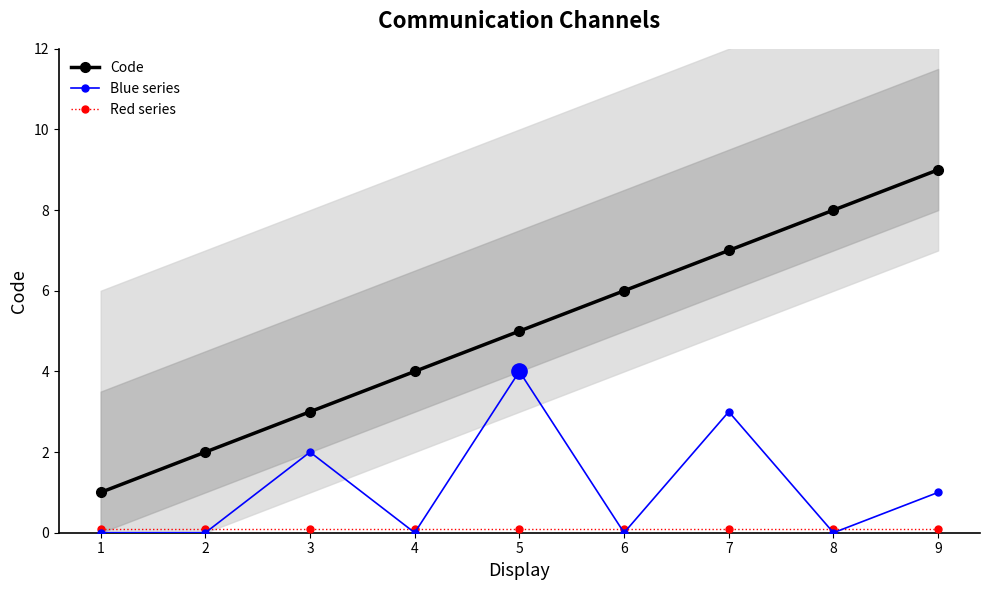

What is the maximum value for Code?

9.0